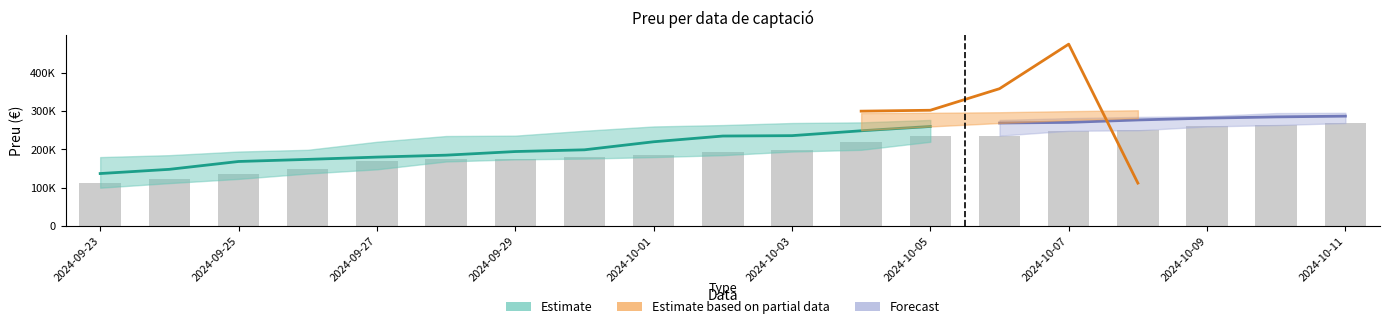

Does the chart contain stacked bars?

No